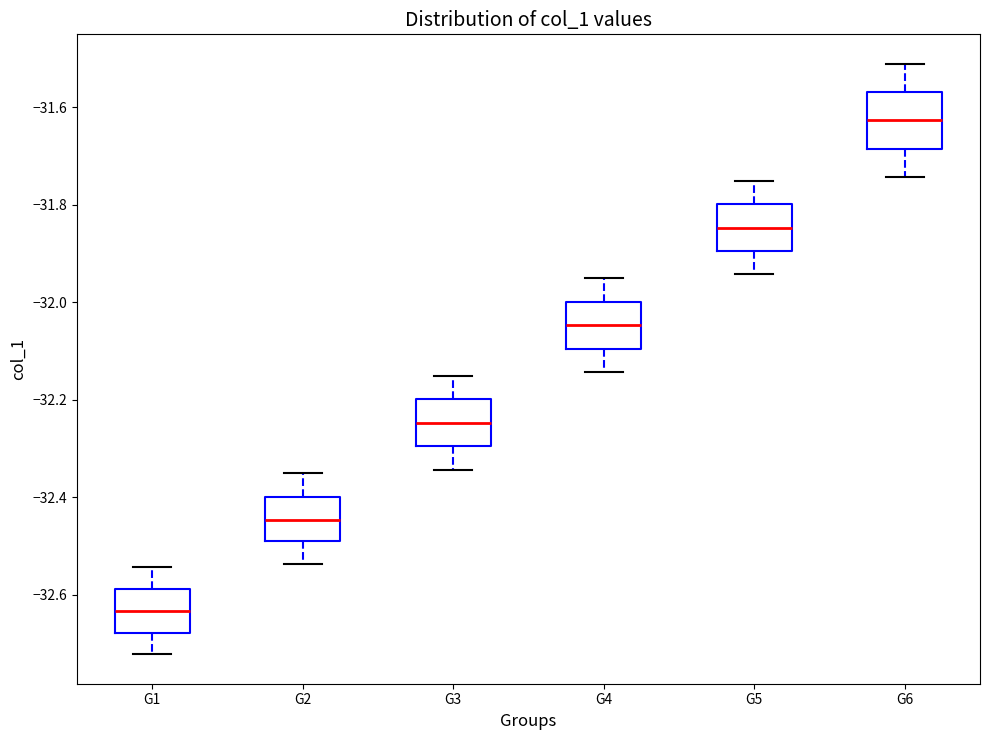

Reading left to right, read every box against the y-axis: the position of its median line, the range the box covers, and the ends of its whiskers. The values are not printed on the chart, so give them approximately, as read against the axis.

G1: median -32.64, box -32.68 to -32.58, whiskers -32.72 to -32.54
G2: median -32.44, box -32.50 to -32.40, whiskers -32.54 to -32.36
G3: median -32.24, box -32.30 to -32.20, whiskers -32.34 to -32.16
G4: median -32.04, box -32.10 to -32.00, whiskers -32.14 to -31.96
G5: median -31.84, box -31.90 to -31.80, whiskers -31.94 to -31.76
G6: median -31.62, box -31.68 to -31.56, whiskers -31.74 to -31.52